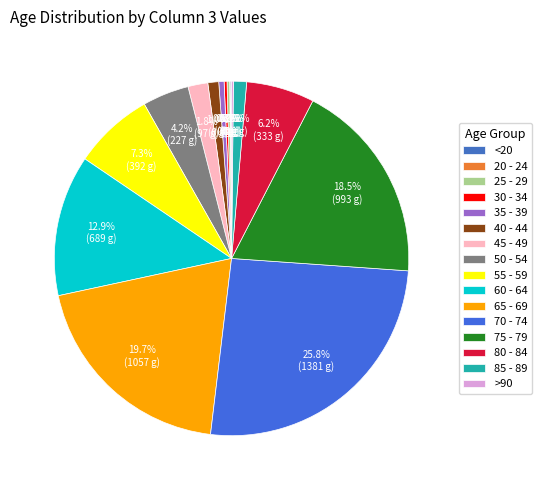

Approximately how many times larger is the value at 65 - 69 compared to >90?

117.4